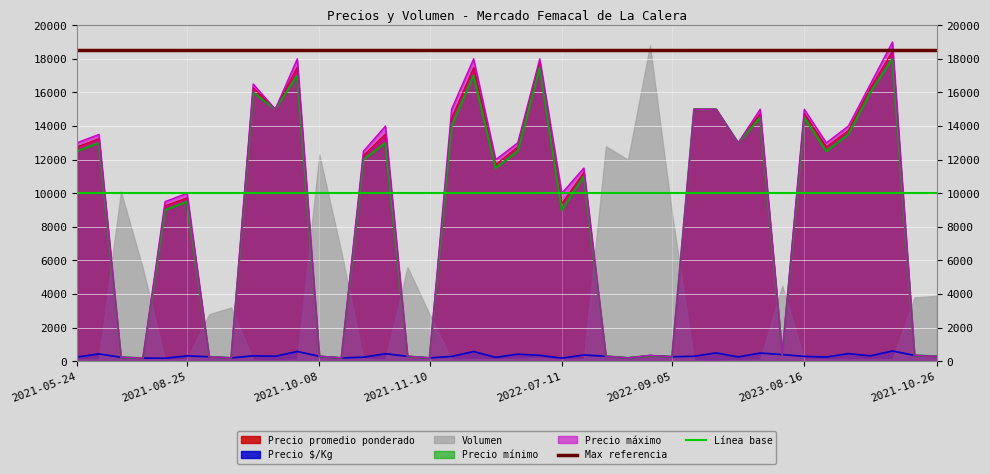

Does the chart display data point markers on the line(s)?

No